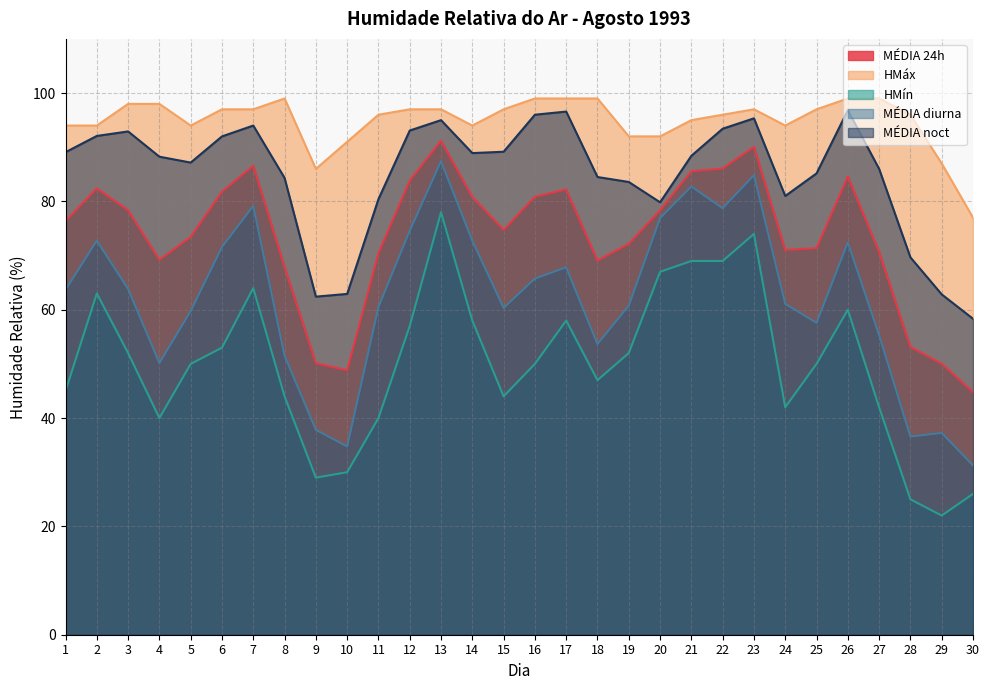

In HMín, how many points are higher than both neighbors (excluding endpoints)?

6